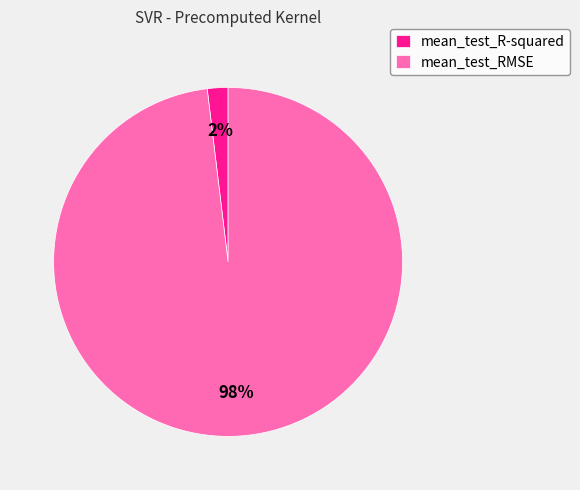

To the nearest percent, what portion does mean_test_RMSE represent?

98%